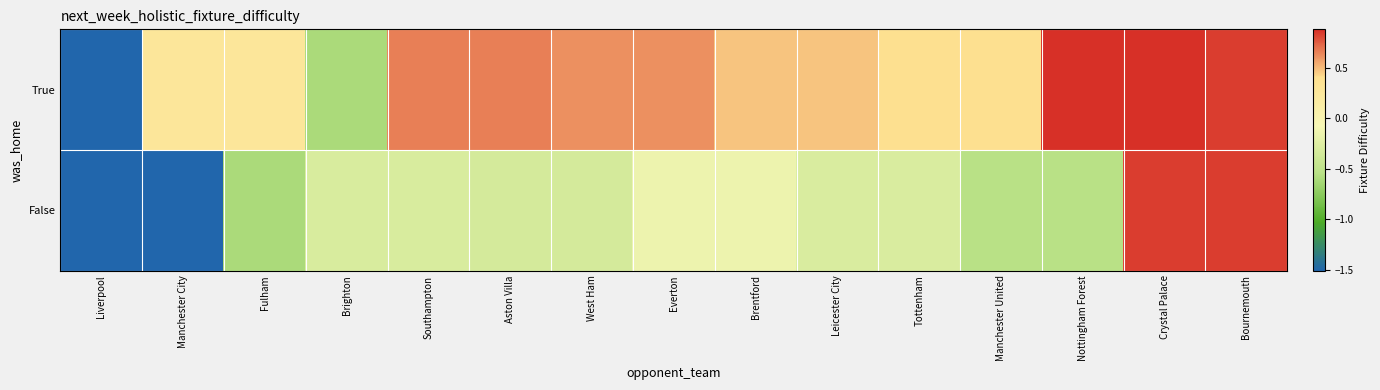

Reading left to right, transcribe all the data shown in this chart.

True: Liverpool=-1.5	Manchester City=0.3	Fulham=0.3	Brighton=-0.6	Southampton=0.7	Aston Villa=0.7	West Ham=0.6	Everton=0.6	Brentford=0.5	Leicester City=0.5	Tottenham=0.4	Manchester United=0.4	Nottingham Forest=0.9	Crystal Palace=0.9	Bournemouth=0.8
False: Liverpool=-1.5	Manchester City=-1.5	Fulham=-0.6	Brighton=-0.3	Southampton=-0.3	Aston Villa=-0.3	West Ham=-0.3	Everton=-0.1	Brentford=-0.1	Leicester City=-0.3	Tottenham=-0.3	Manchester United=-0.5	Nottingham Forest=-0.5	Crystal Palace=0.8	Bournemouth=0.8